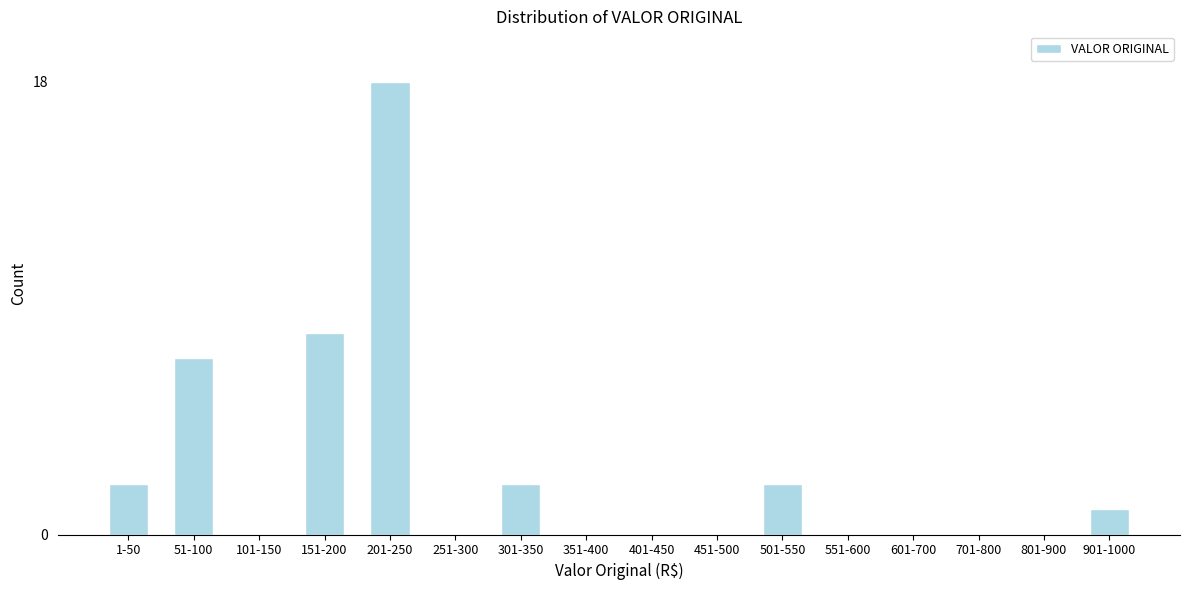

Reading left to right, transcribe all the data shown in this chart.

1-50=2	51-100=7	101-150=0	151-200=8	201-250=18	251-300=0	301-350=2	351-400=0	401-450=0	451-500=0	501-550=2	551-600=0	601-700=0	701-800=0	801-900=0	901-1000=1